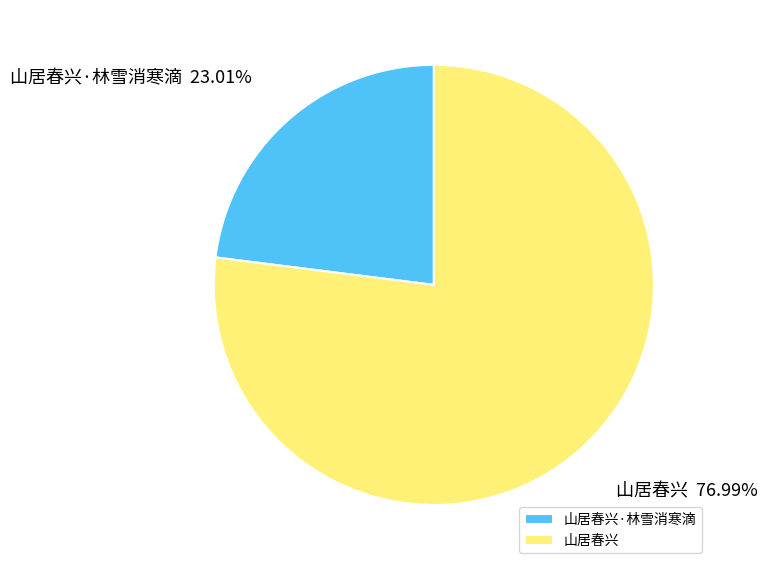

Between 山居春兴·林雪消寒滴 and 山居春兴, which is larger?

山居春兴